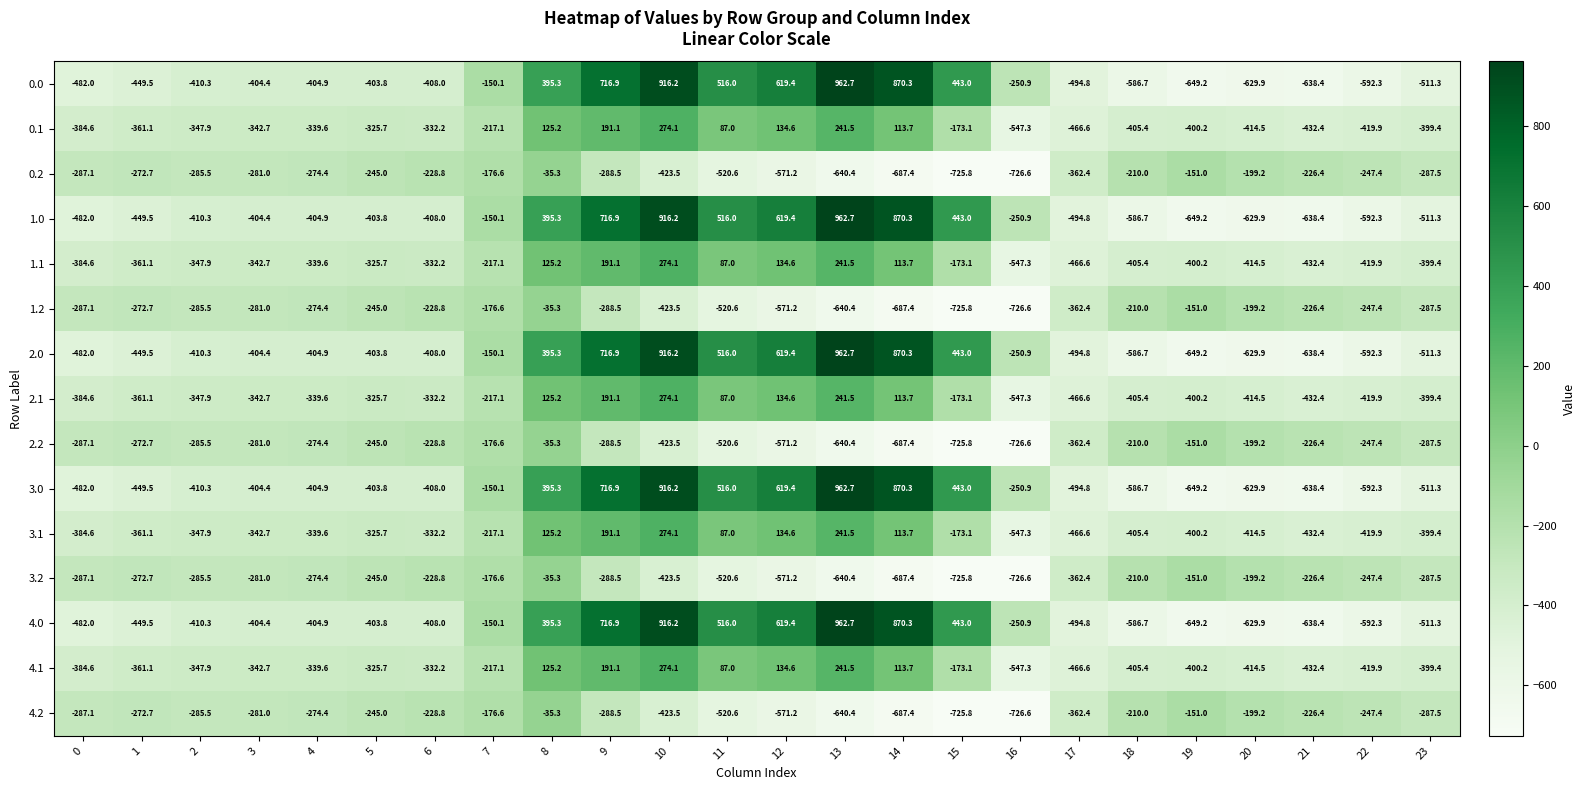

What is the greatest value displayed?

962.7